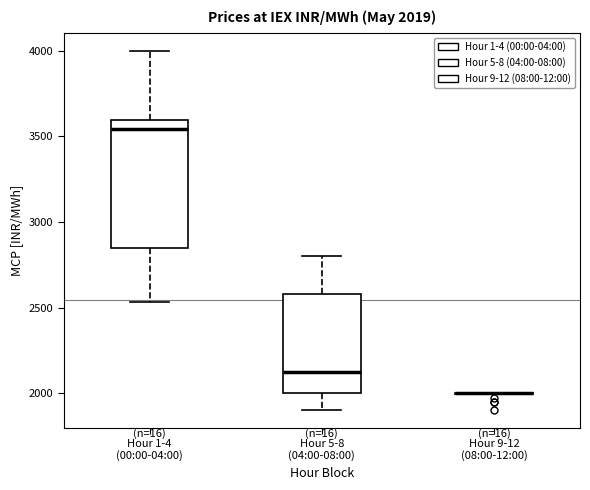

Which box is the tallest, from its lower edge to its upper edge?

Hour 1-4 (00:00-04:00)